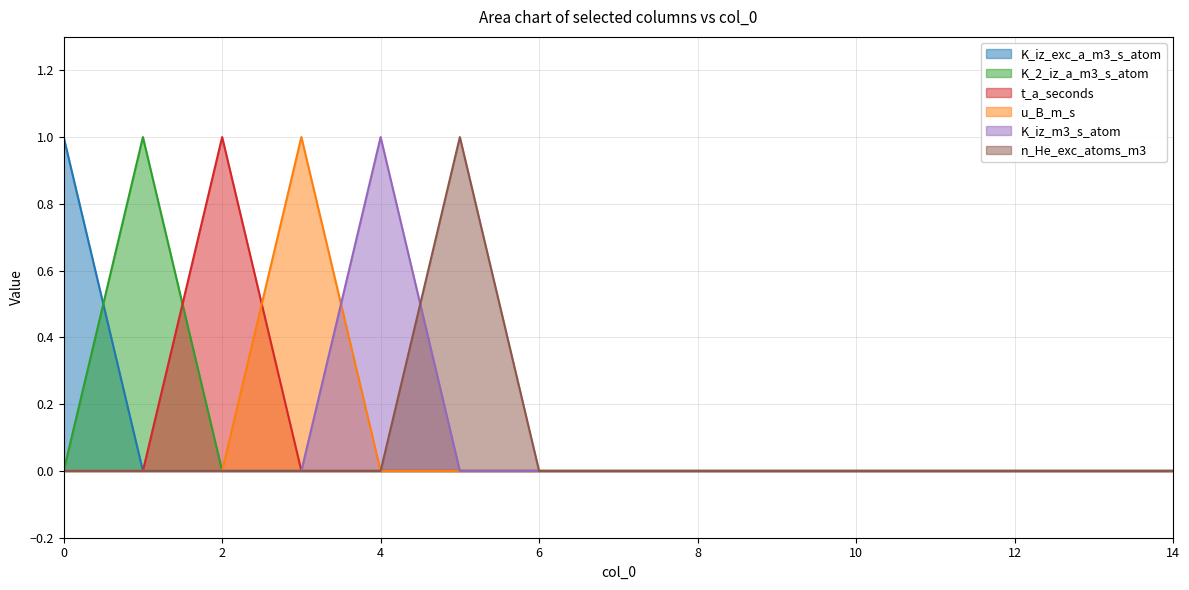

Reading left to right, list all the values displayed in this chart.

K_iz_exc_a_m3_s_atom: 1	0	0	0	0	0	0	0	0	0	0	0	0	0	0
K_2_iz_a_m3_s_atom: 0	1	0	0	0	0	0	0	0	0	0	0	0	0	0
t_a_seconds: 0	0	1	0	0	0	0	0	0	0	0	0	0	0	0
u_B_m_s: 0	0	0	1	0	0	0	0	0	0	0	0	0	0	0
K_iz_m3_s_atom: 0	0	0	0	1	0	0	0	0	0	0	0	0	0	0
n_He_exc_atoms_m3: 0	0	0	0	0	1	0	0	0	0	0	0	0	0	0